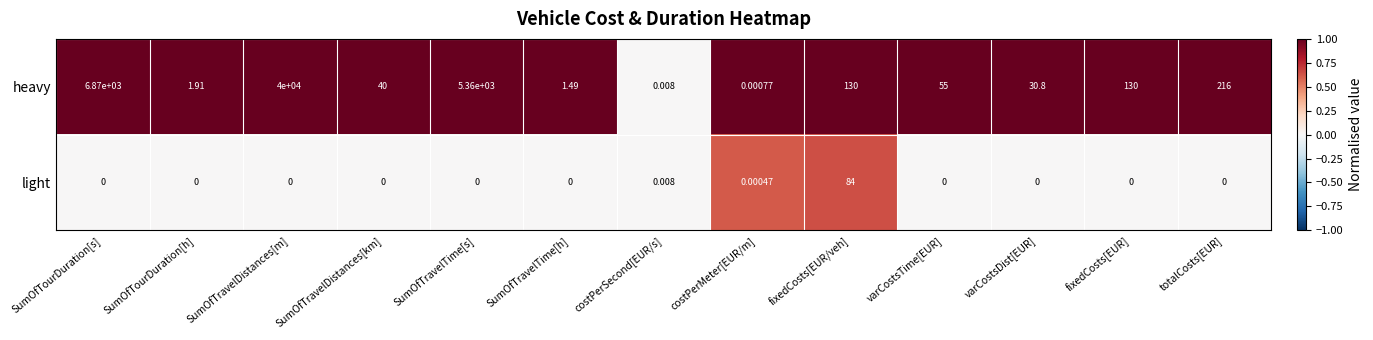

At which category is the sum across all series the highest?

SumOfTravelDistances[m]